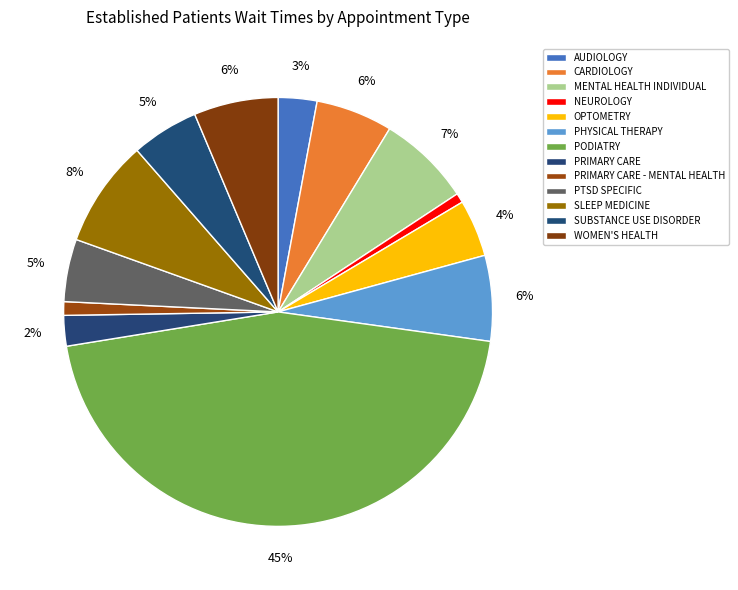

Is it true that PHYSICAL THERAPY is 1% of the pie?

False